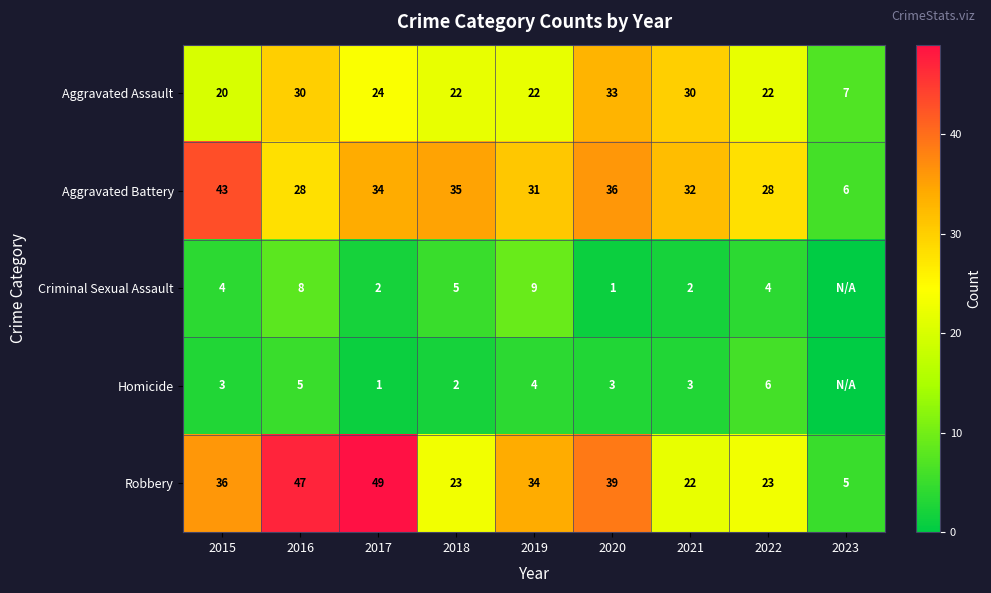

Is the value of Criminal Sexual Assault at 2020 greater than the value of Aggravated Battery at 2018?

No